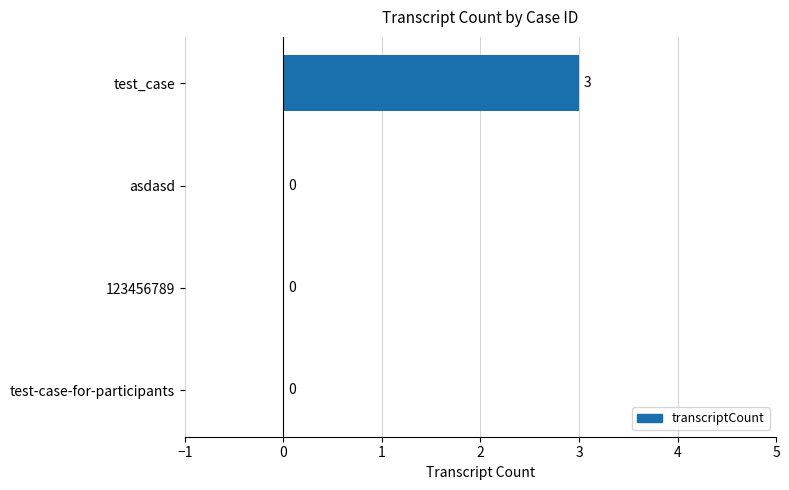

What is the sum of all values?

3